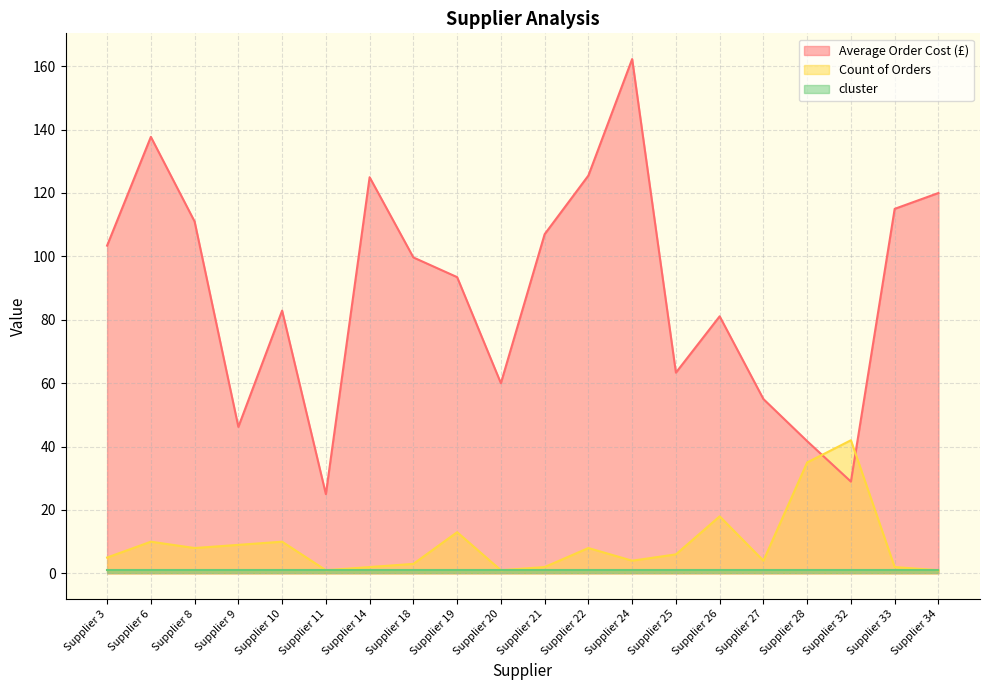

What is the average value of the Count of Orders series?

9.2